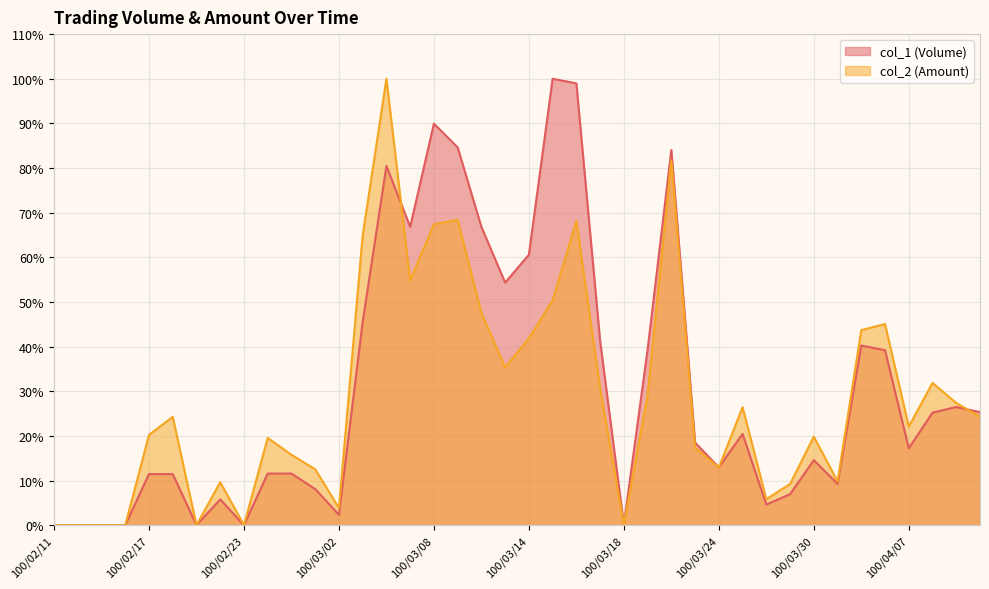

What is the total value across all series at 100/03/30?

34.4